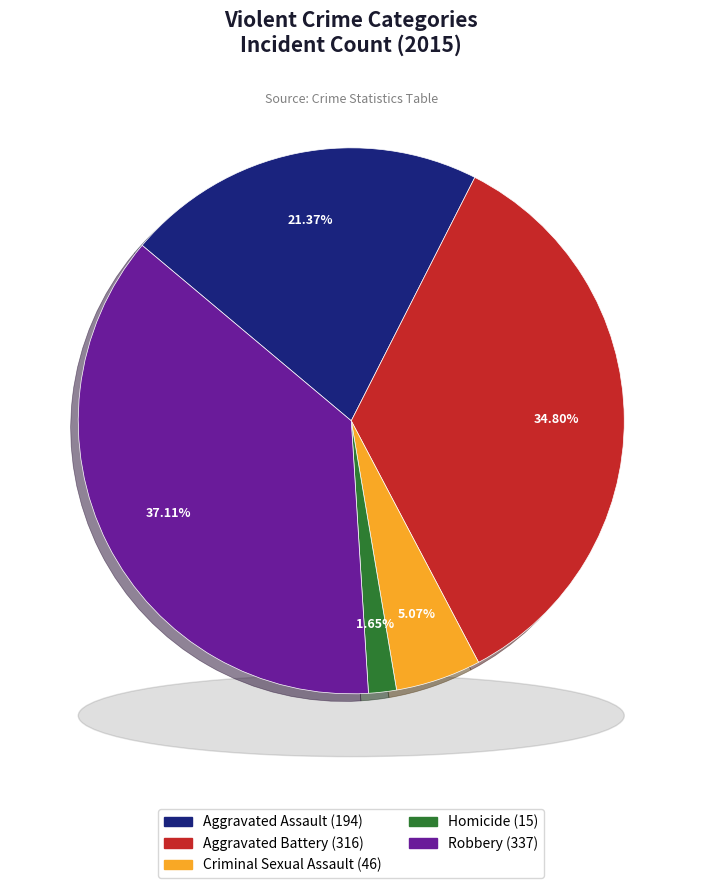

Is the sum of Aggravated Battery and Criminal Sexual Assault greater than half?

No